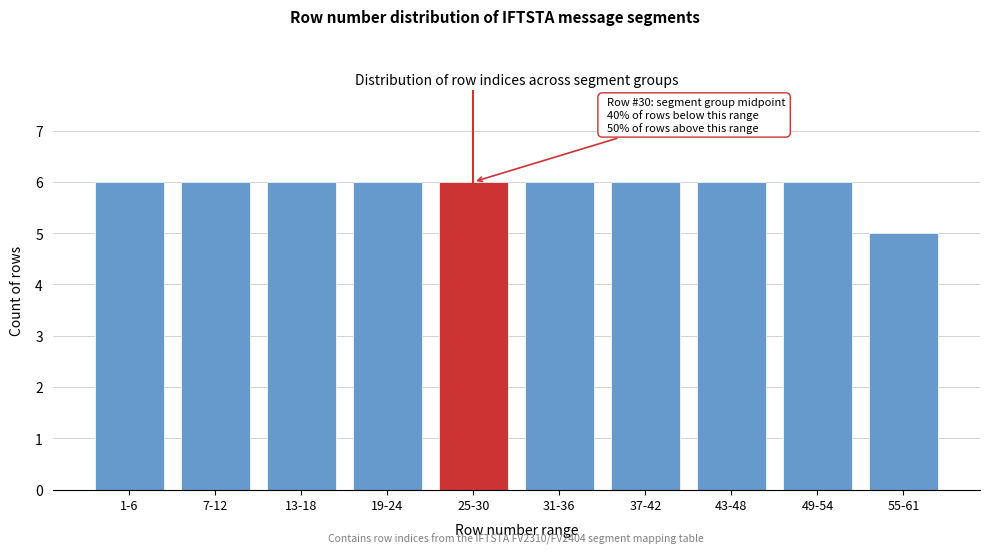

Reading left to right, what are all the values shown in this chart?

1-6=6	7-12=6	13-18=6	19-24=6	25-30=6	31-36=6	37-42=6	43-48=6	49-54=6	55-61=5